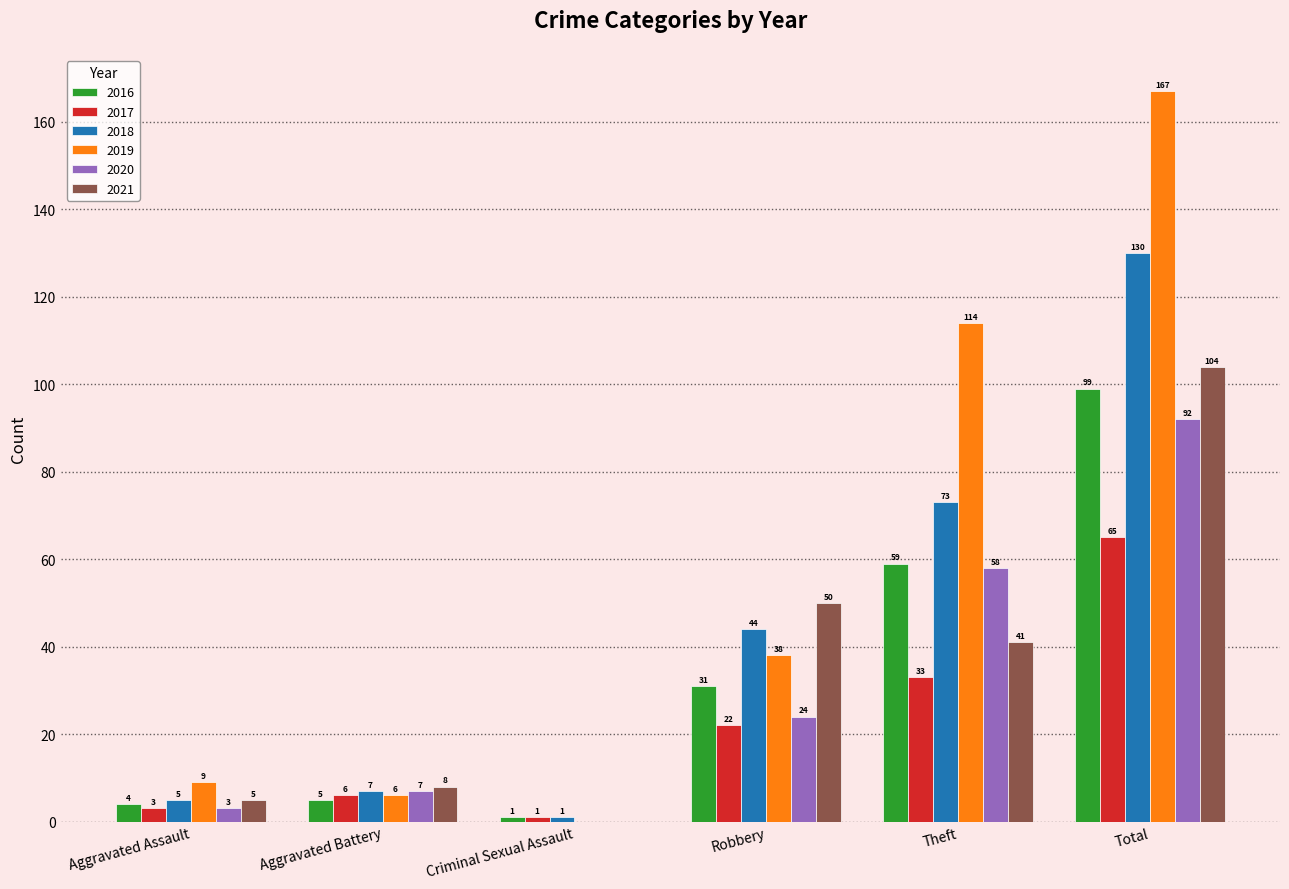

Which series has the largest total across all categories?

2019